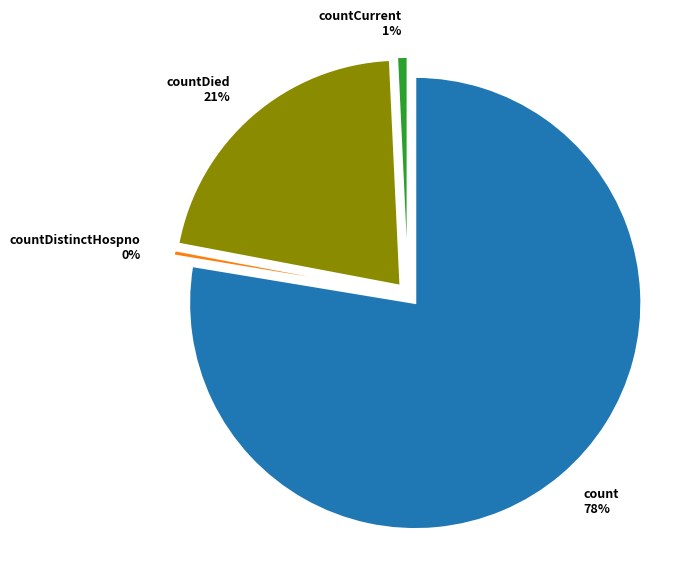

What is the largest slice in the pie chart?

count